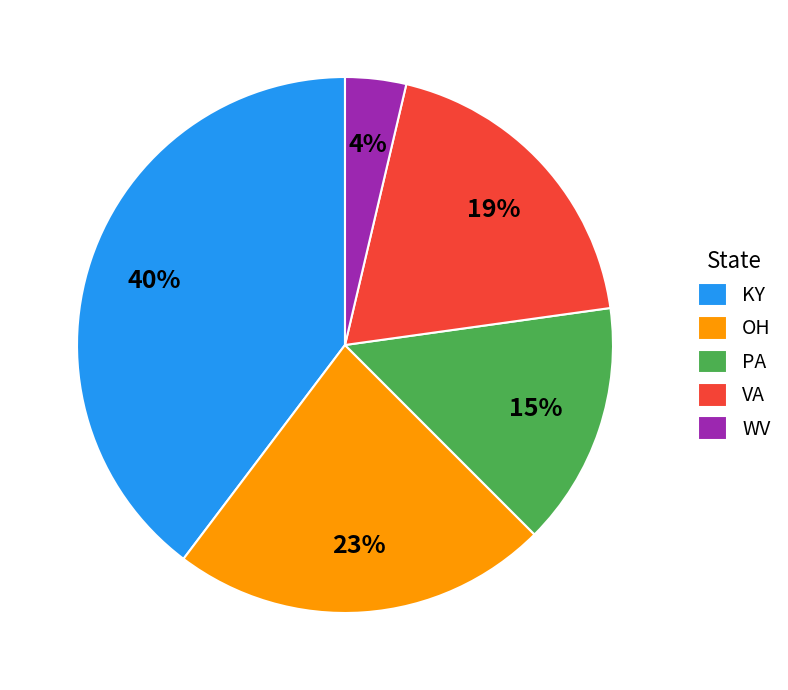

To the nearest percent, what portion does PA represent?

15%